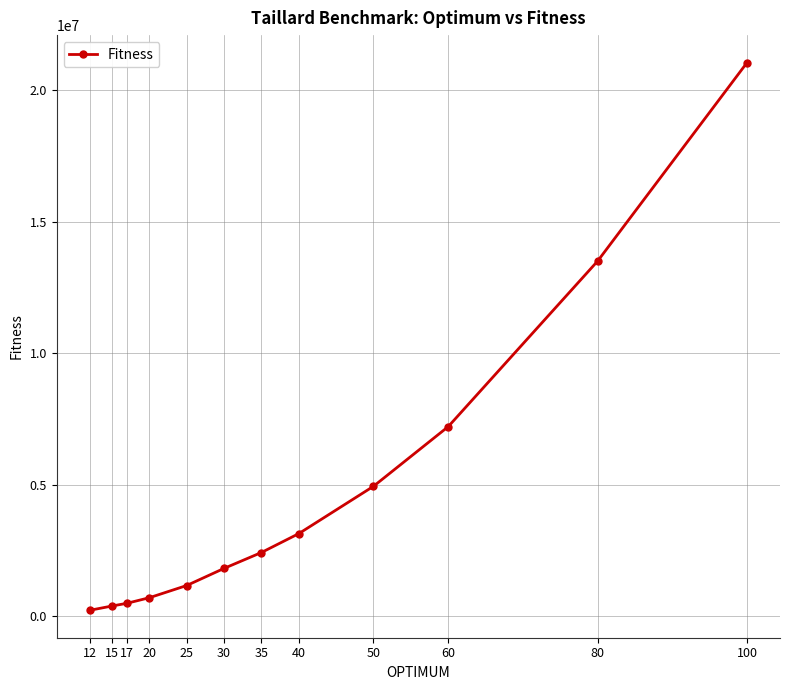

Reading left to right, list all the values displayed in this chart.

224416	388214	491812	703482	1167256	1818146	2422002	3139370	4938796	7205962	13499184	21044752